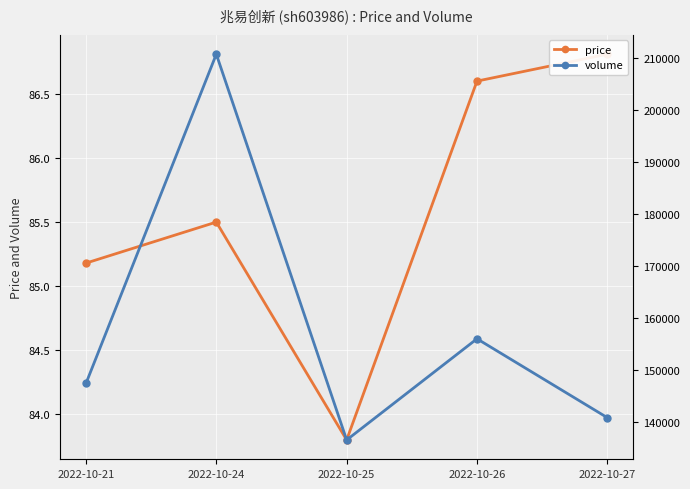

What is the difference between the maximum and minimum values in the volume series?

74008.0